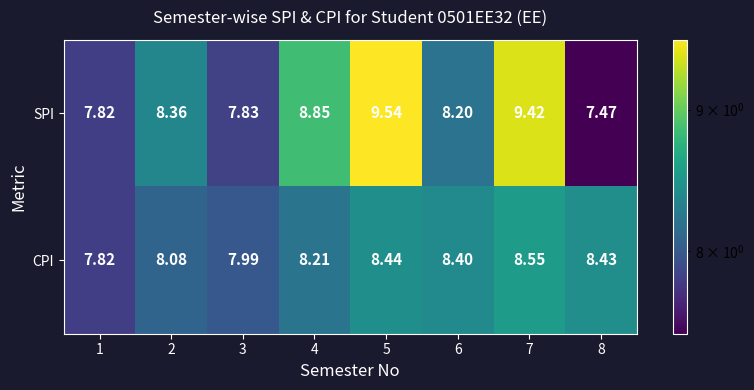

List the series in order of their peak value, lowest first.

CPI, SPI